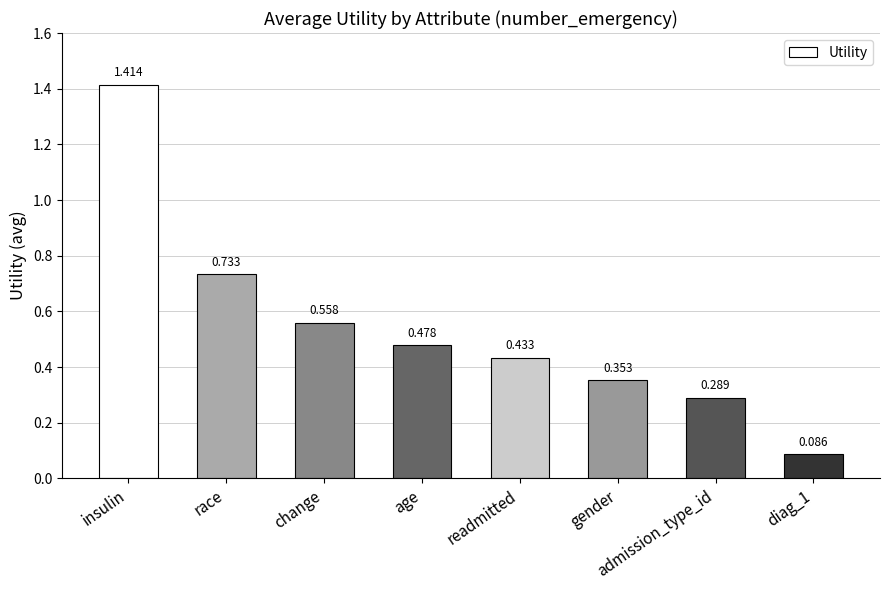

Count the number of data series in this chart.

1